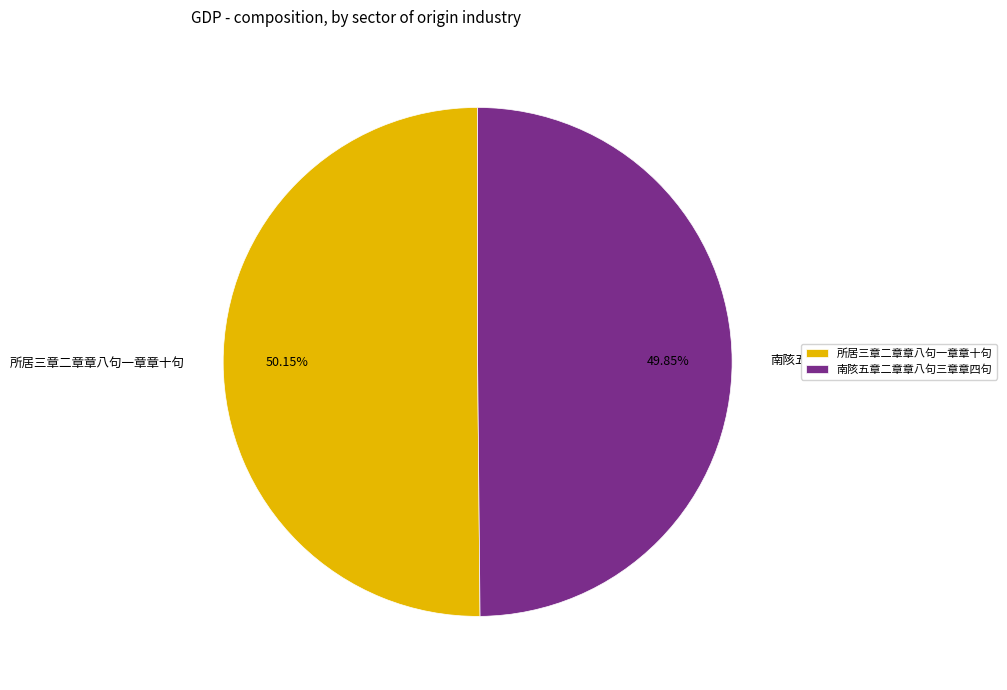

To the nearest percent, what is the combined percentage of 所居三章二章章八句一章章十句 and 南陔五章二章章八句三章章四句?

100%